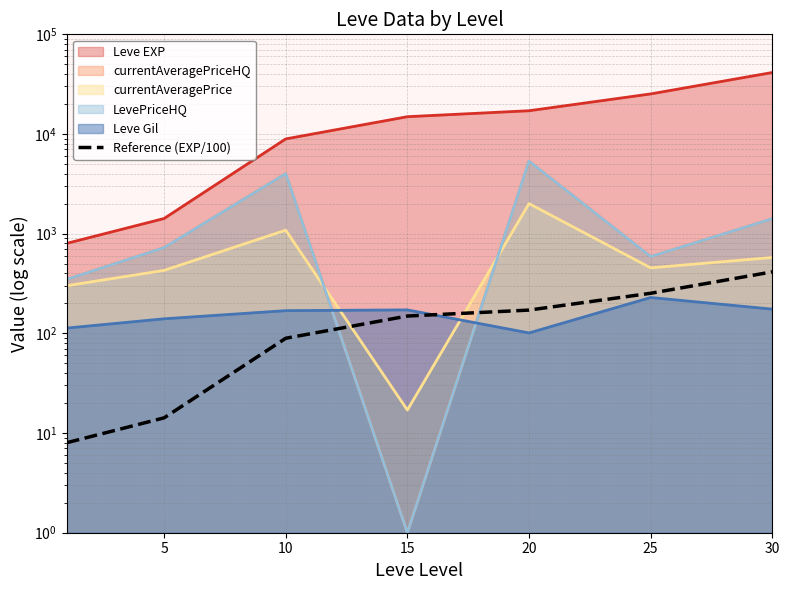

Reading left to right, list all the values displayed in this chart.

8.0	14.2	89.3	149.2	171.2	252.5	414.1